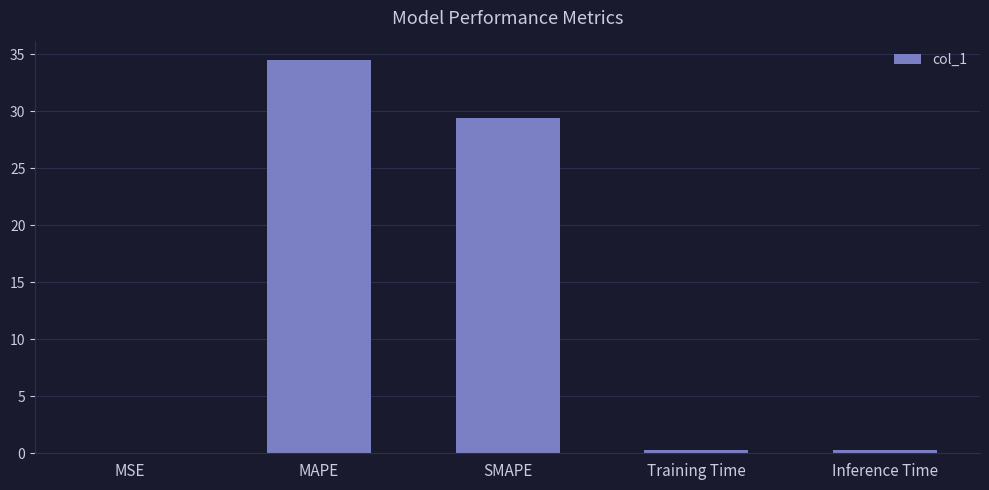

The value at MAPE is 7.6. True or false?

False